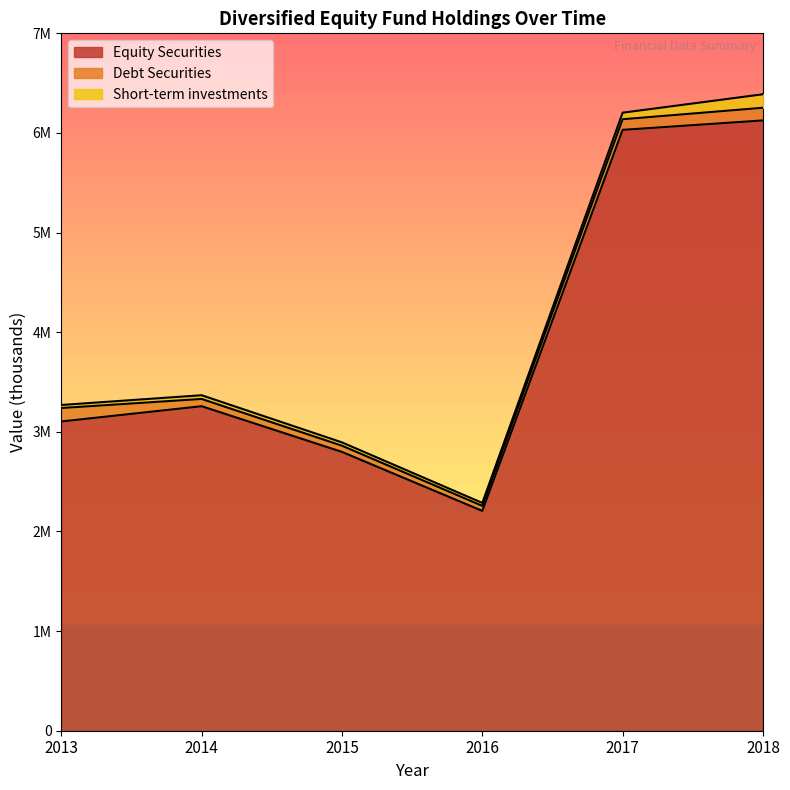

Rank the categories by Equity Securities value from highest to lowest.

2018, 2017, 2014, 2013, 2015, 2016